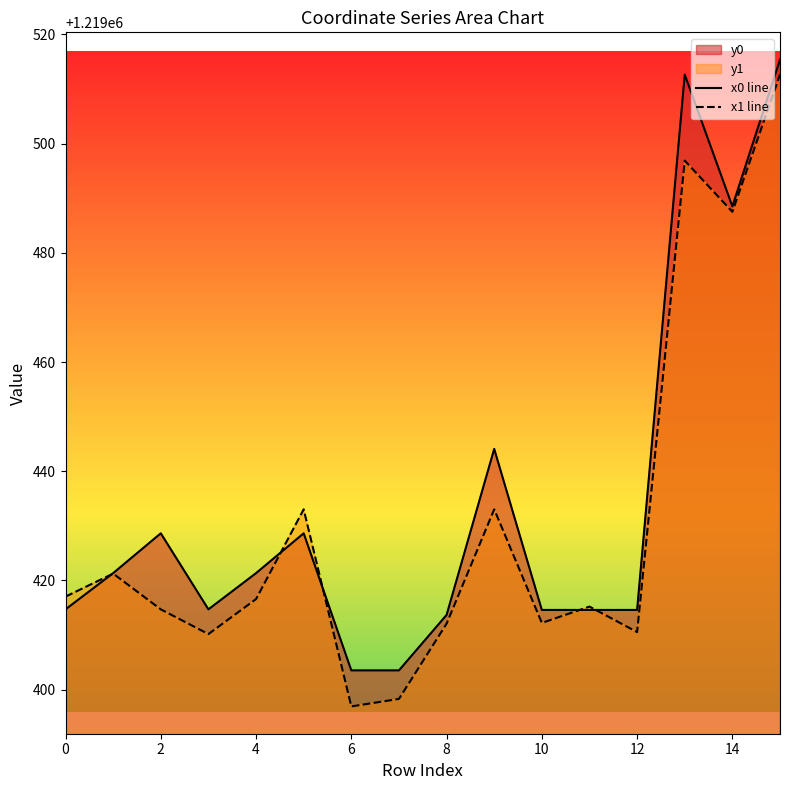

What is the average value of the x0 line series?

1219434.7